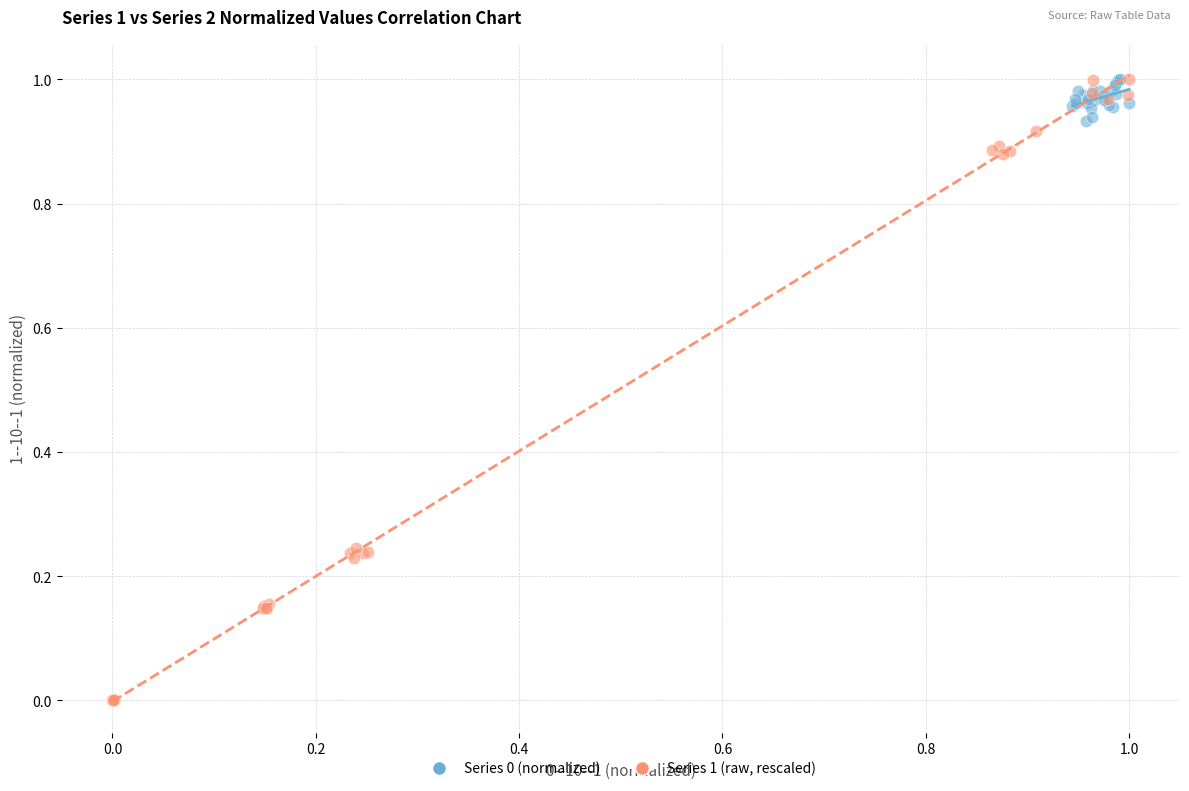

Which series contains the lowest Y value?

Series 1 (raw, rescaled)